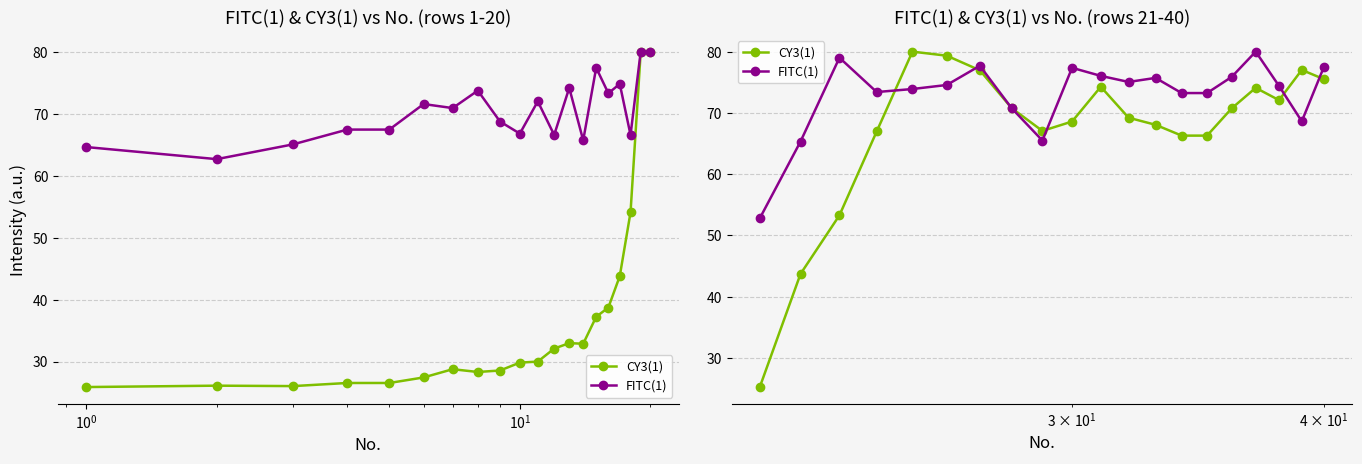

Is the value of FITC(1) at 18 greater than the value of CY3(1) at 13?

Yes